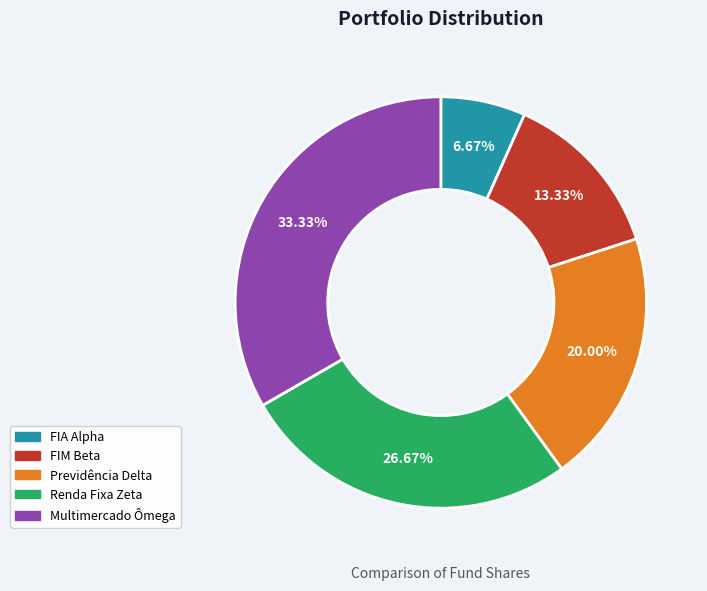

What percentage is the FIM Beta slice, to the nearest percent?

13%